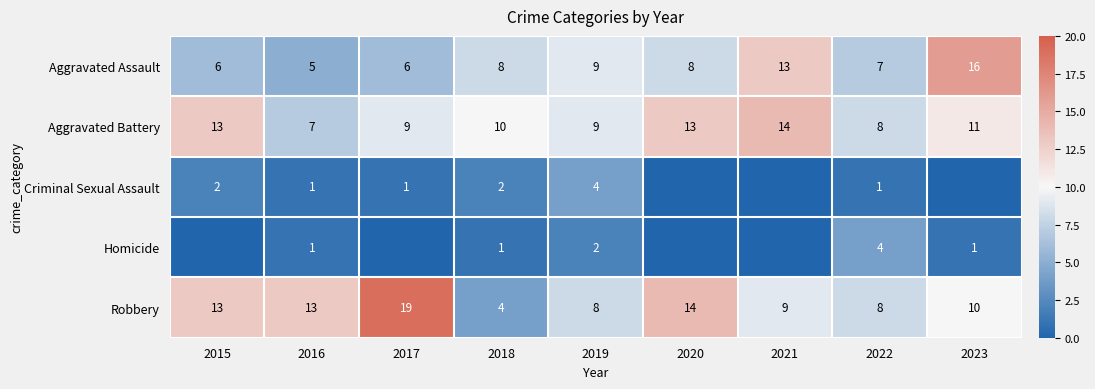

True or false: Homicide has a value of 4 at 2022.

True